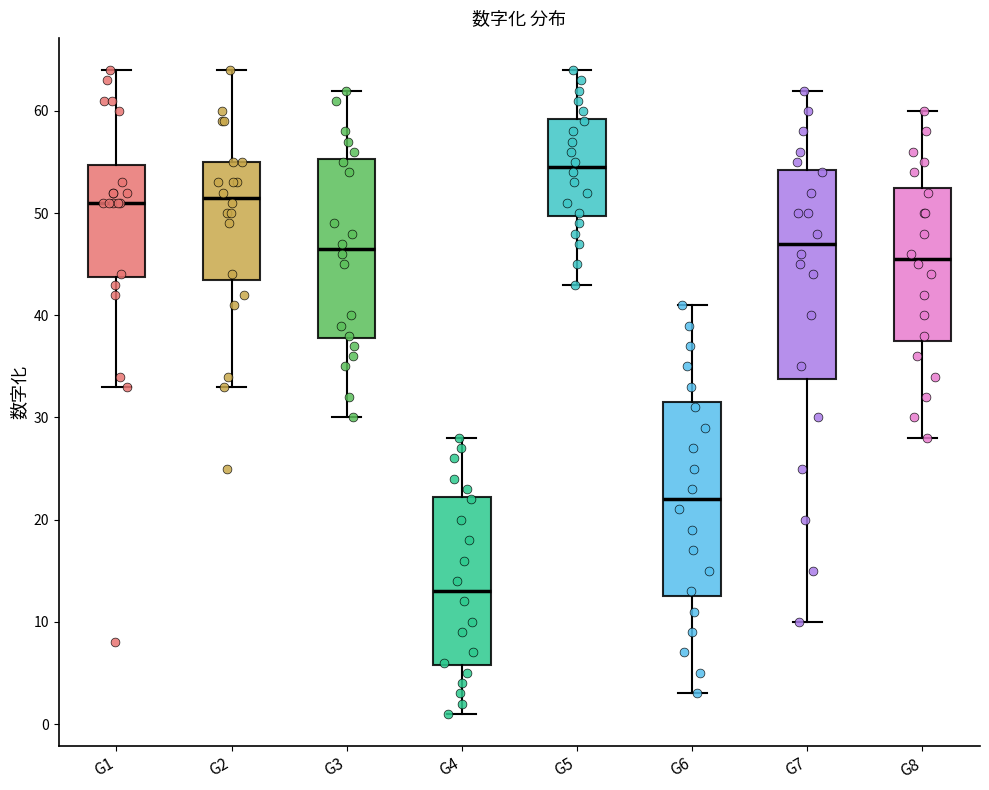

Where does the lower whisker of the box for G2 end on the y-axis? The values are not printed on the chart, so give them approximately, as read against the axis.

33